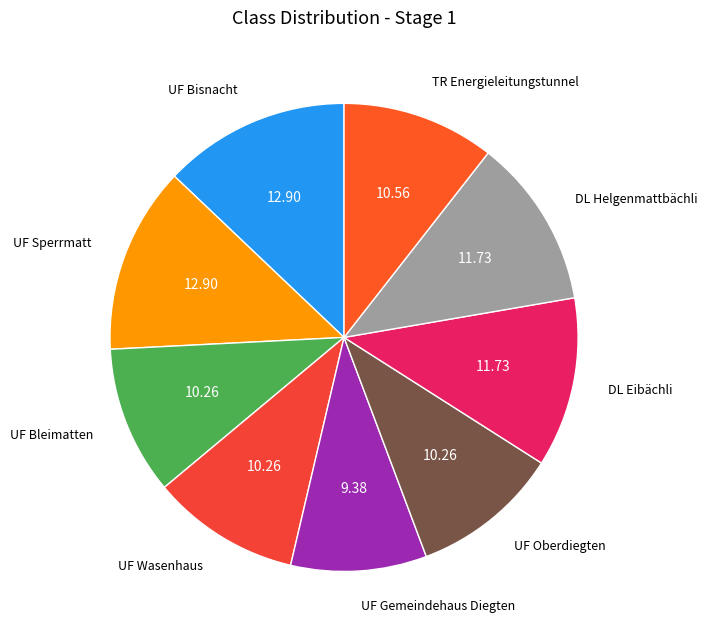

How many slices are in this pie chart?

9